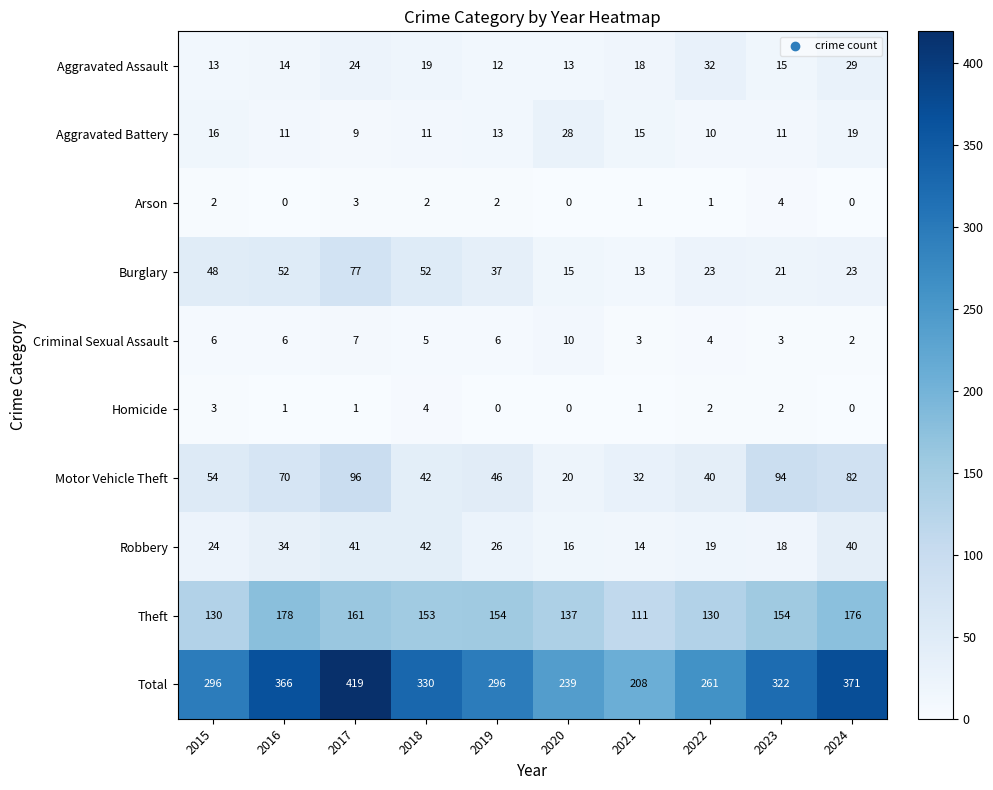

Which series has the largest range (max minus min)?

Total